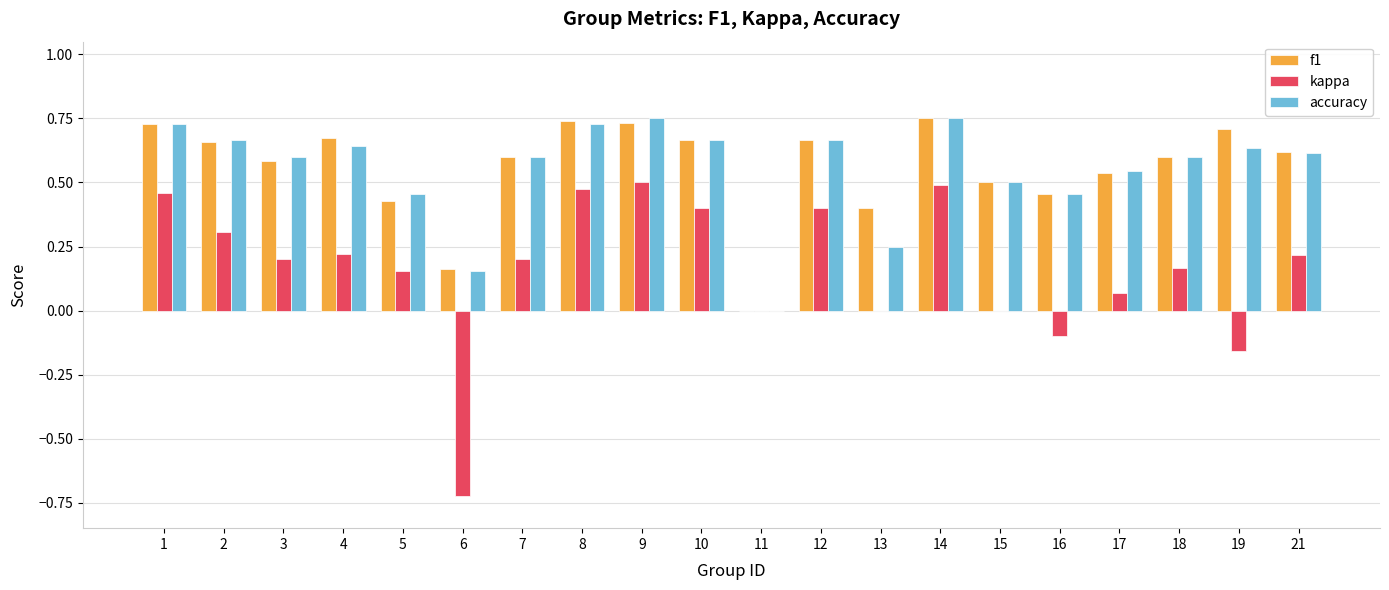

How many categories are shown in the chart?

20